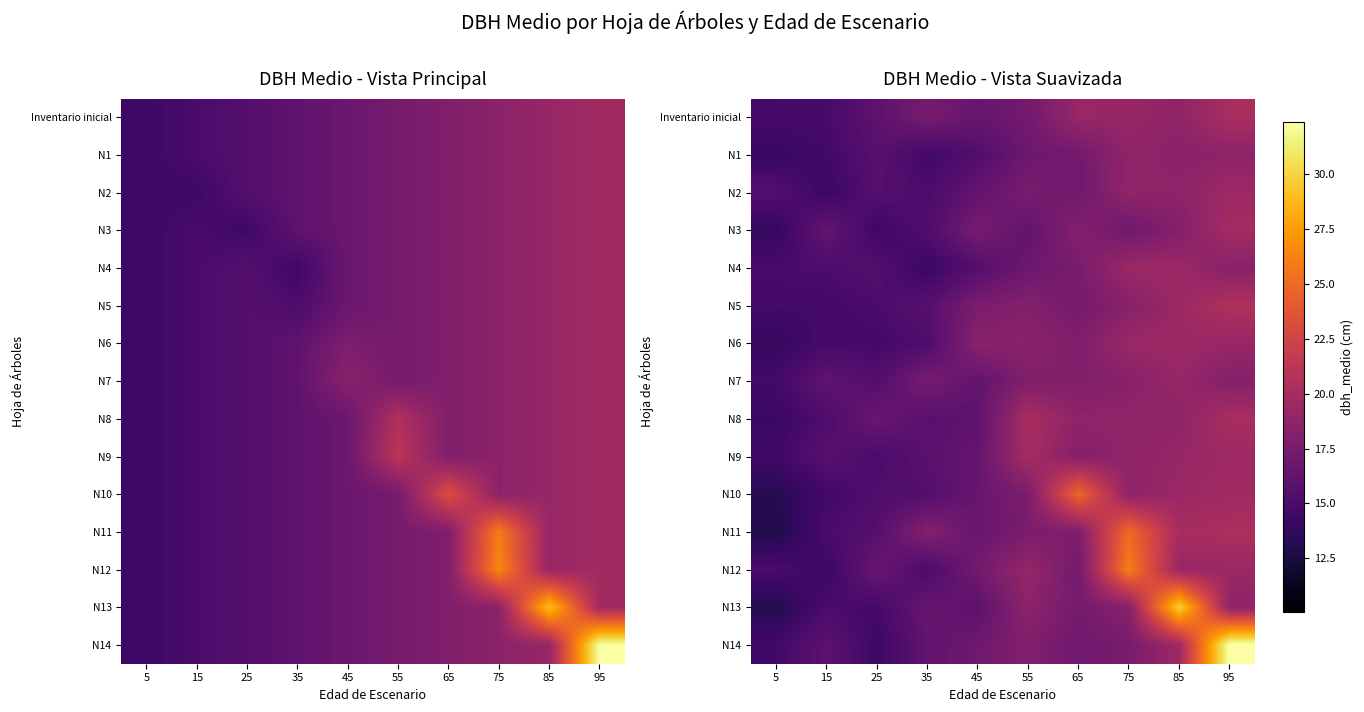

Rank the categories by N9 value from lowest to highest.

5, 25, 15, 35, 45, 65, 75, 85, 95, 55